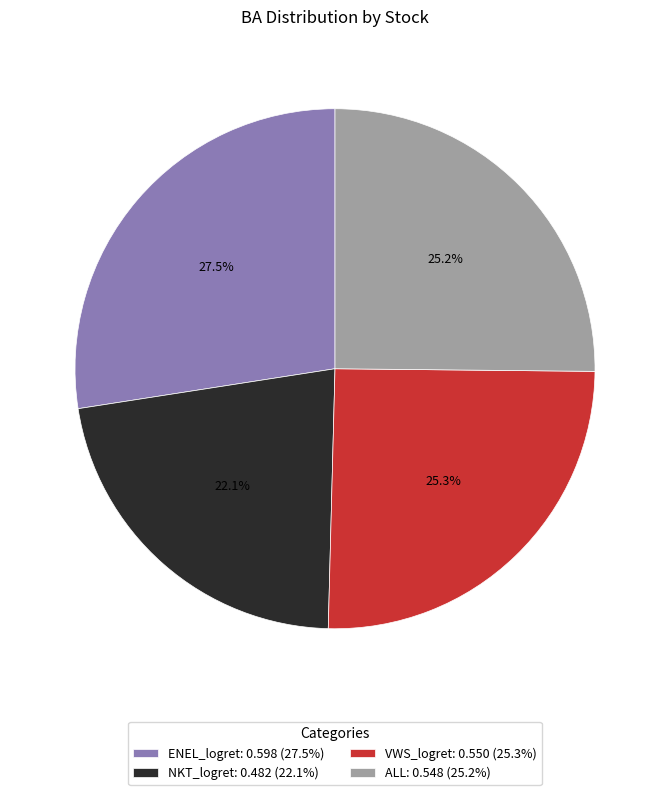

Does any single category account for the majority?

No